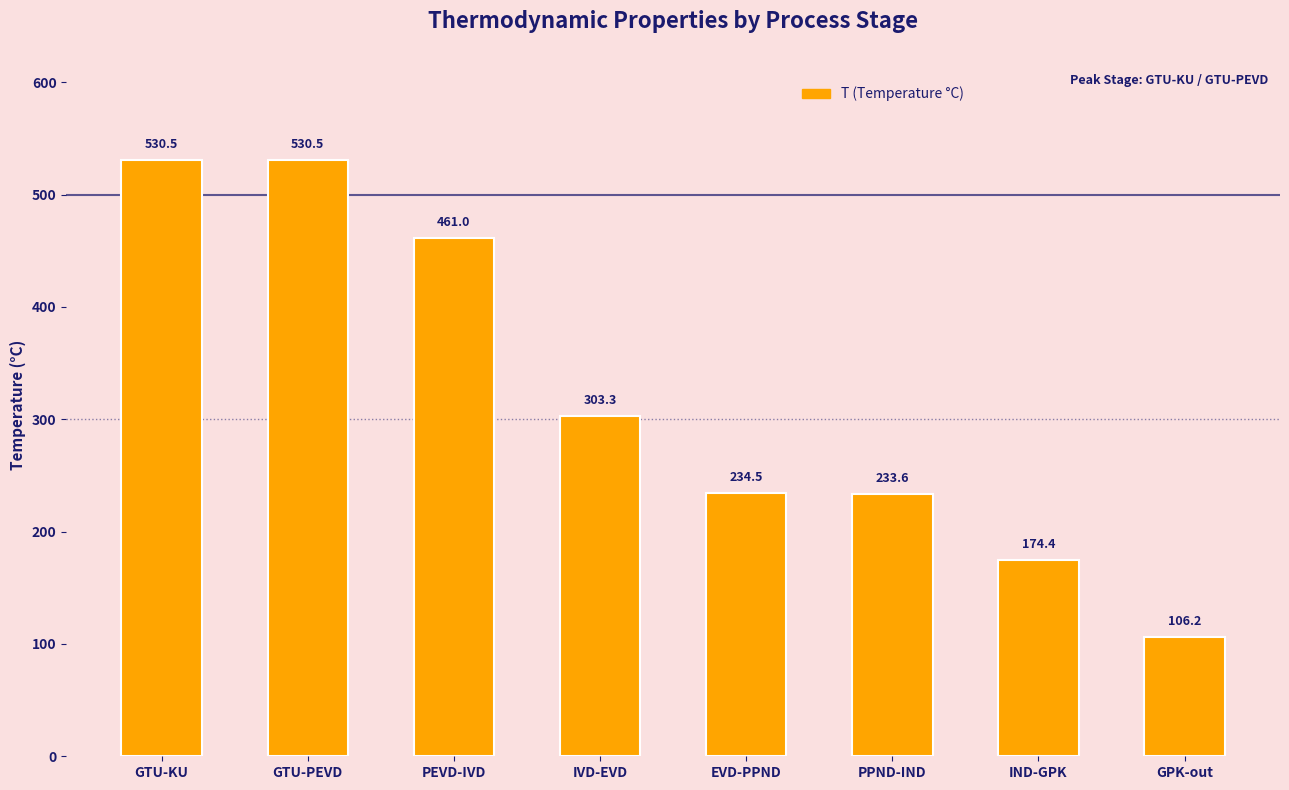

At which category does the chart reach its minimum across all series?

GPK-out